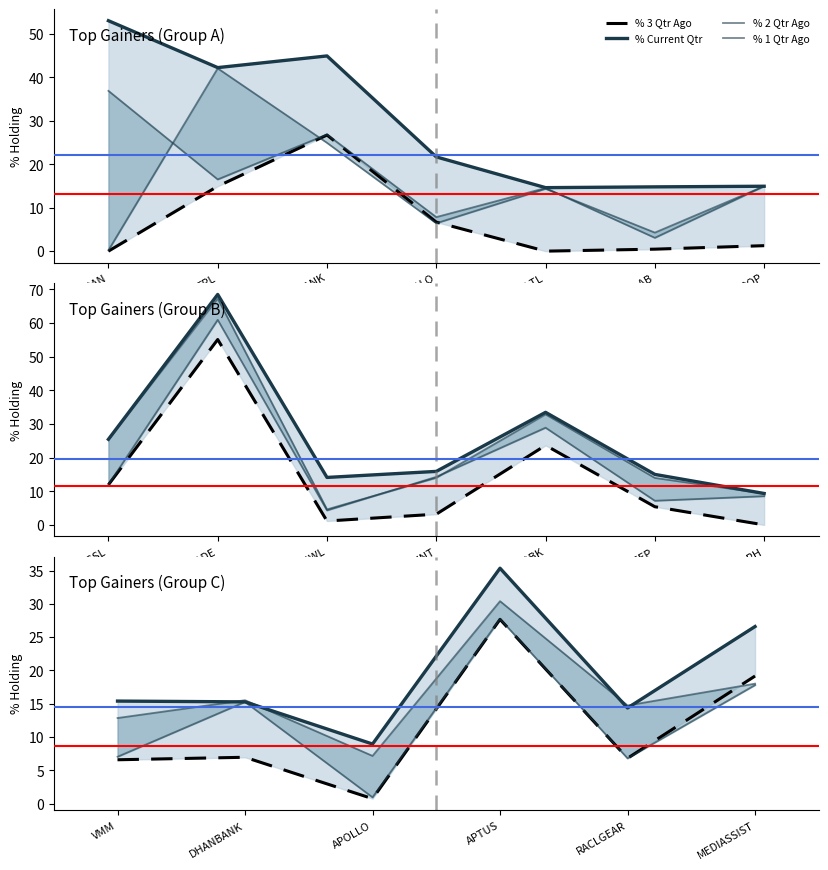

What is the average value of the % 1 Qtr Ago series?

16.4